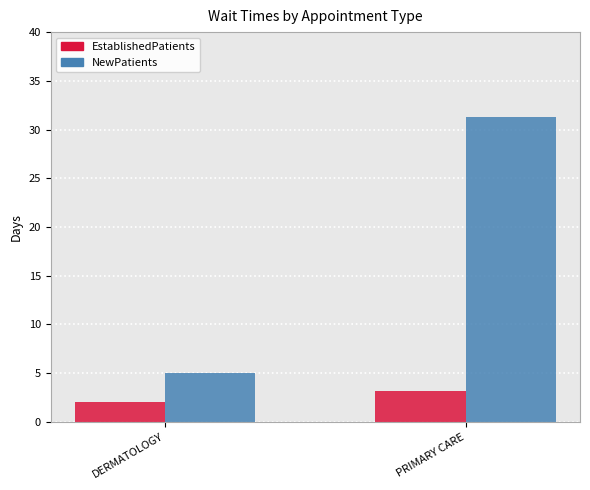

What is the difference between the maximum and minimum values in the NewPatients series?

26.3